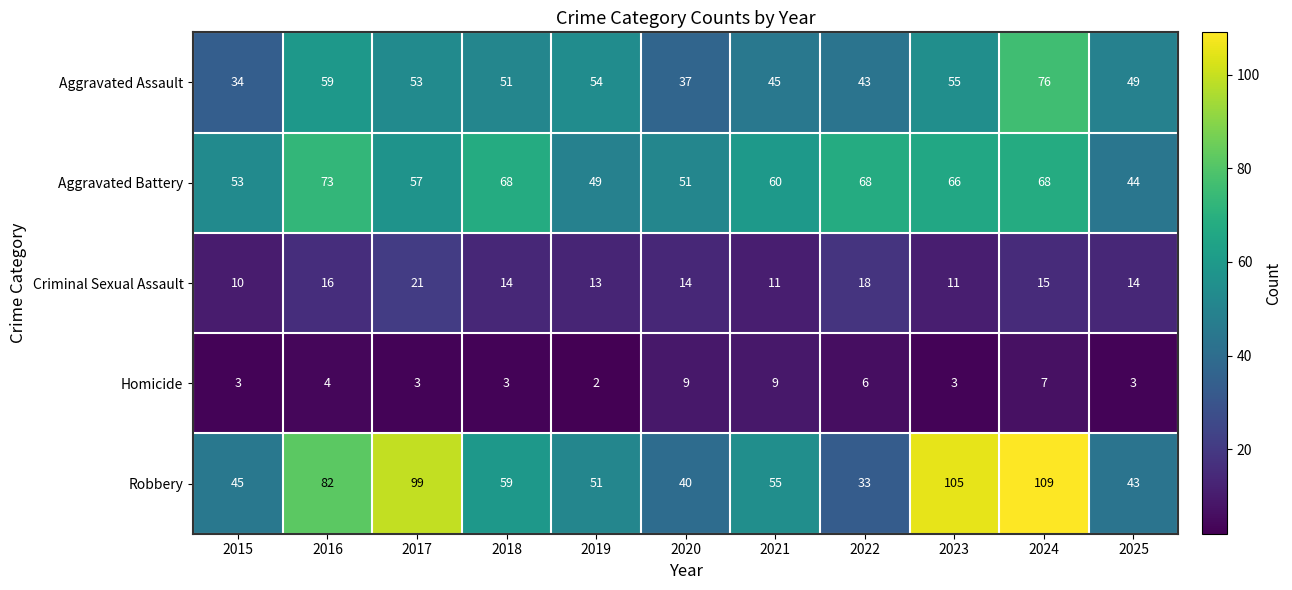

Where is Robbery nearest to the value 71?

2016